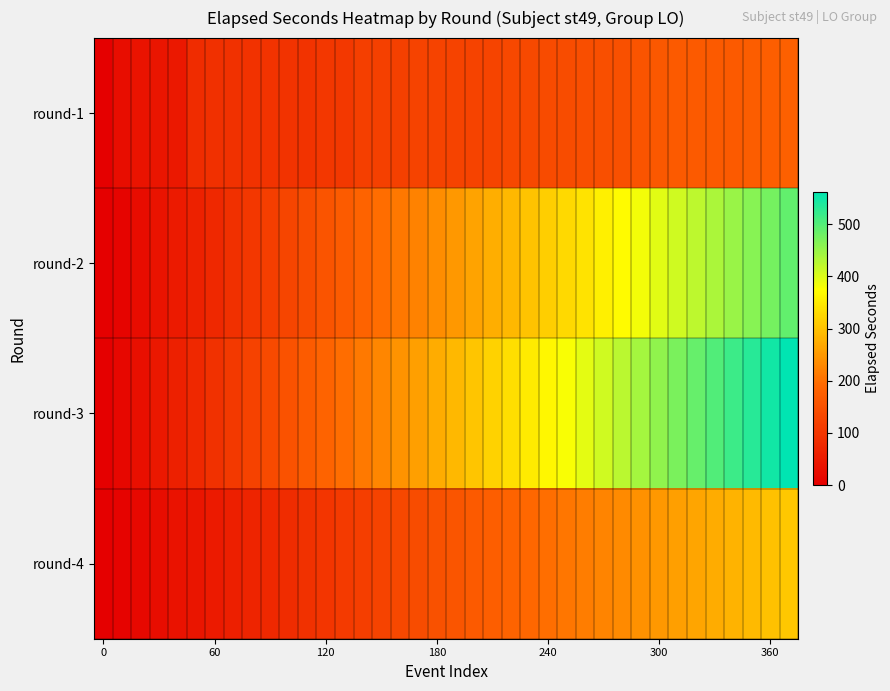

List the series in order of their overall mean, lowest first.

round-1, round-4, round-2, round-3